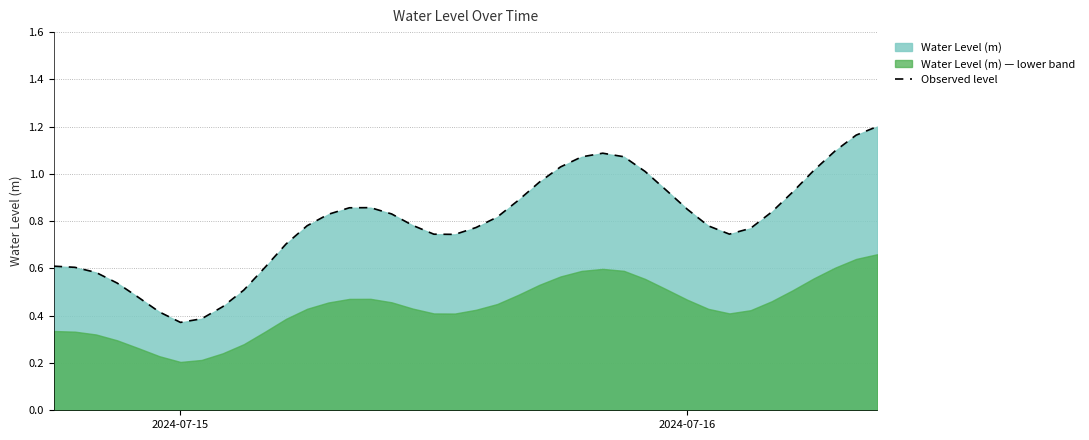

Where is the first local minimum?

2024-07-15